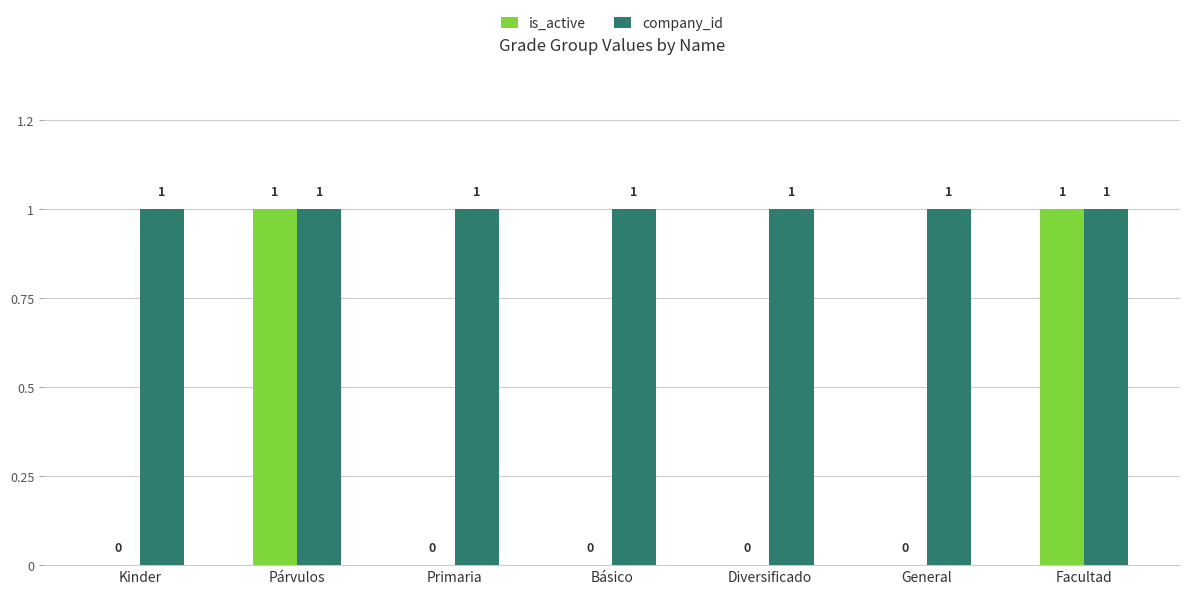

What are all the series names shown in the legend?

is_active, company_id